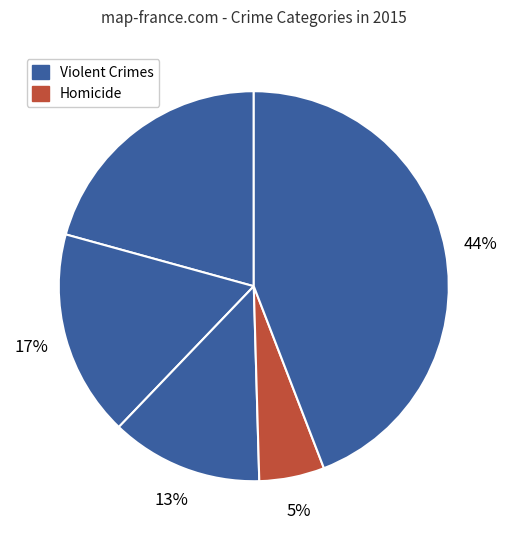

Count the number of slices in the pie.

5